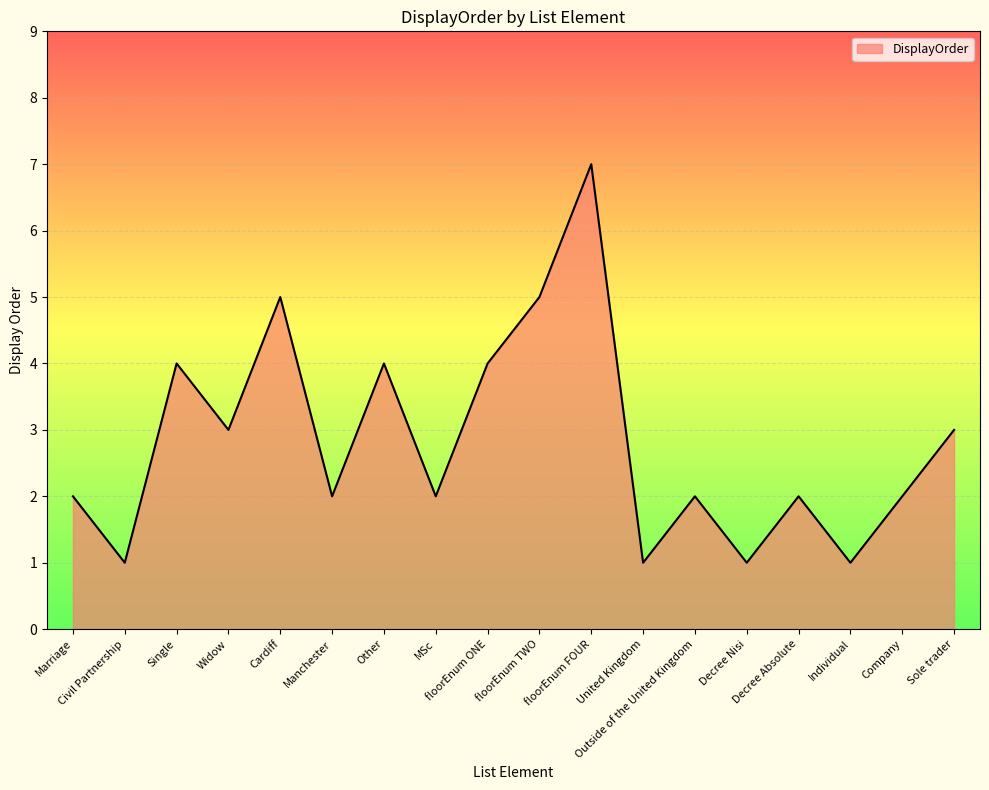

What is the difference between the maximum and minimum values?

6